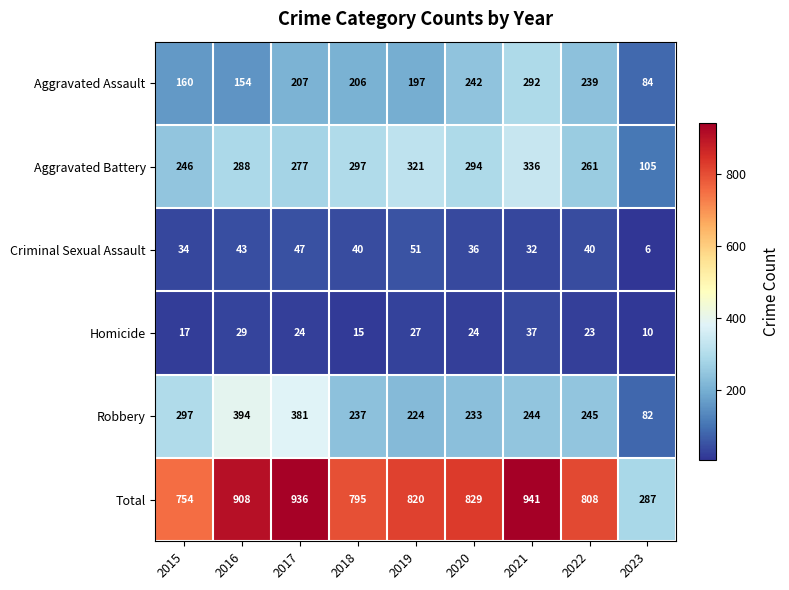

Between 2017 and 2023, which series saw the biggest shift?

Total